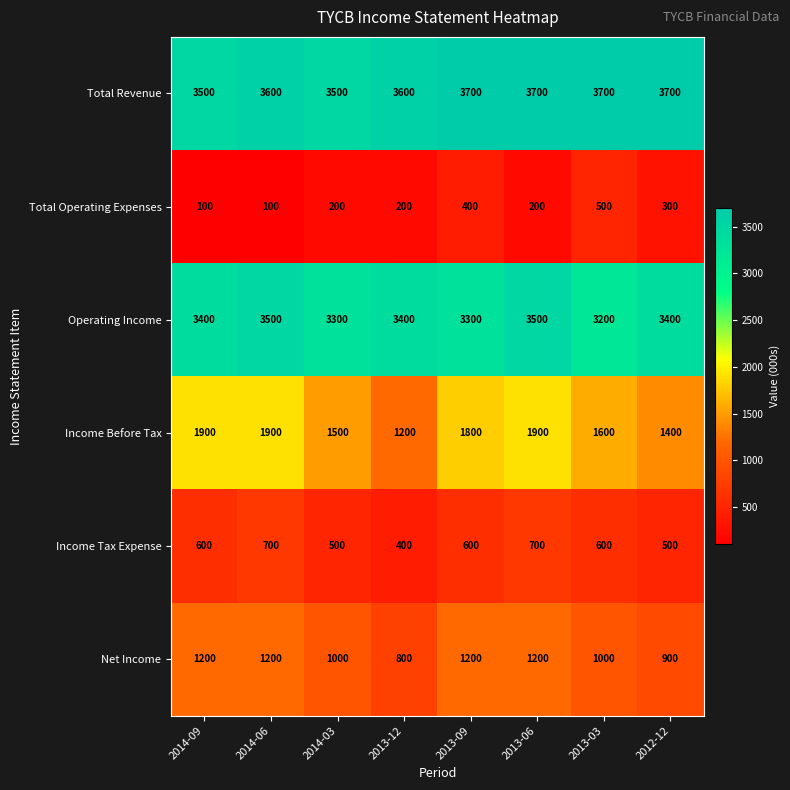

At which label is Total Operating Expenses closest to 300?

2012-12